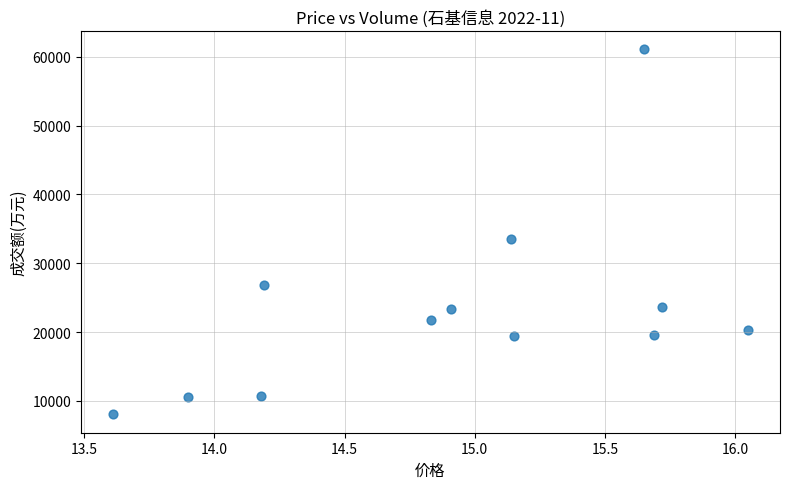

What Y value in the scatter plot is closest to 34553?

33469